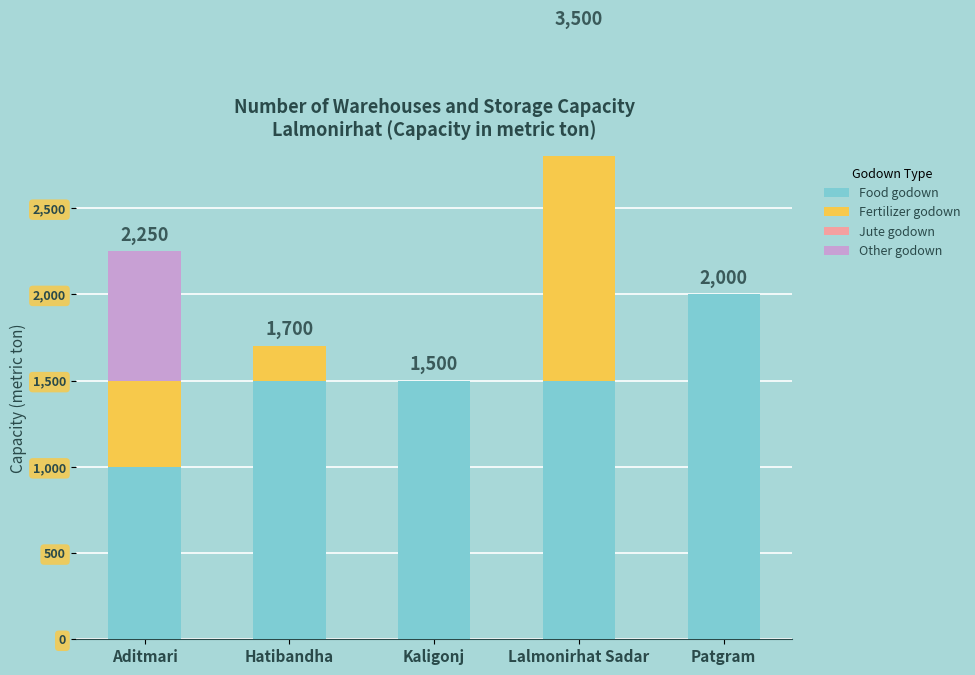

What is the spread (max minus min) of values at Hatibandha?

1500